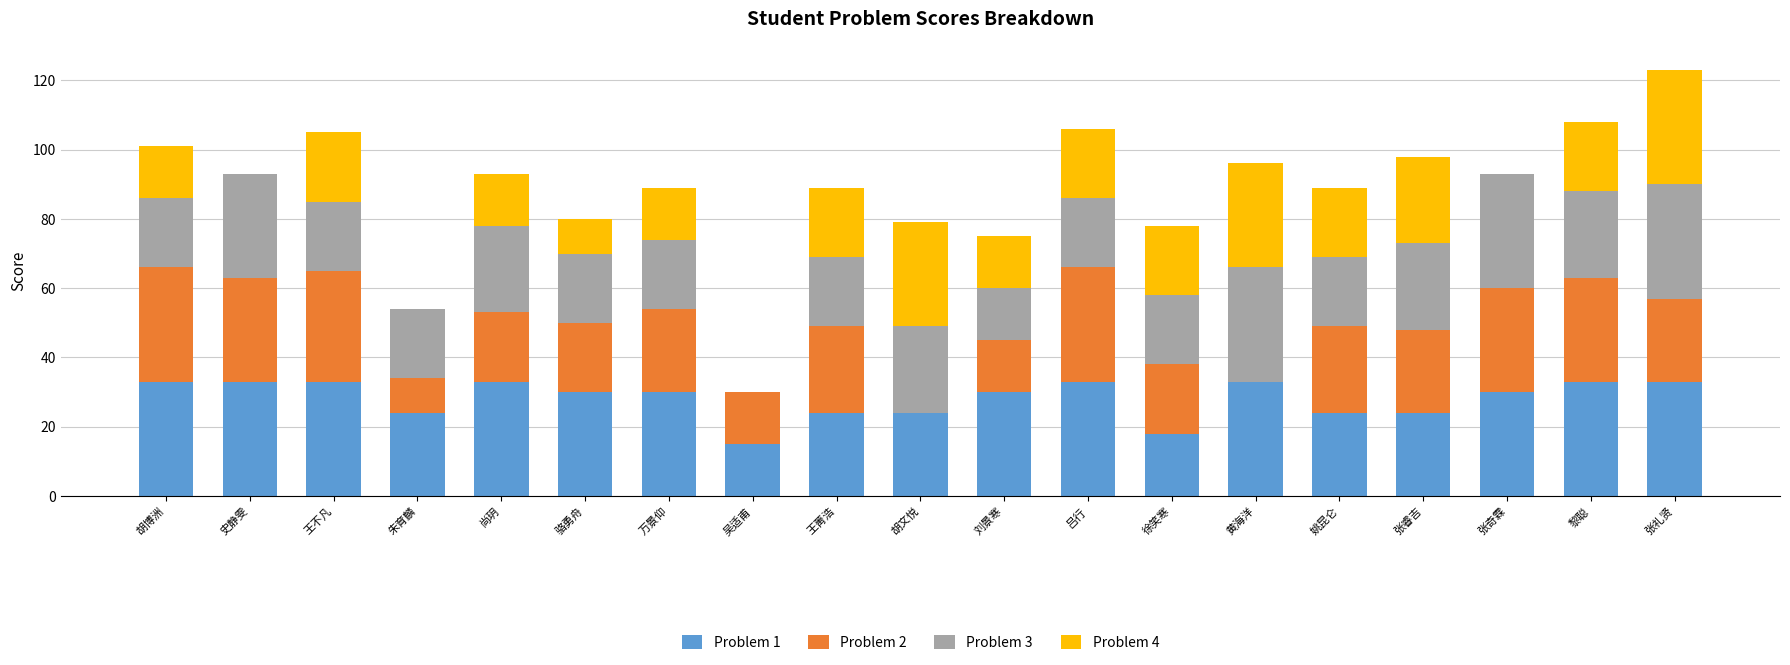

The Problem 1 series shows 38 at 朱育麟. True or false?

False